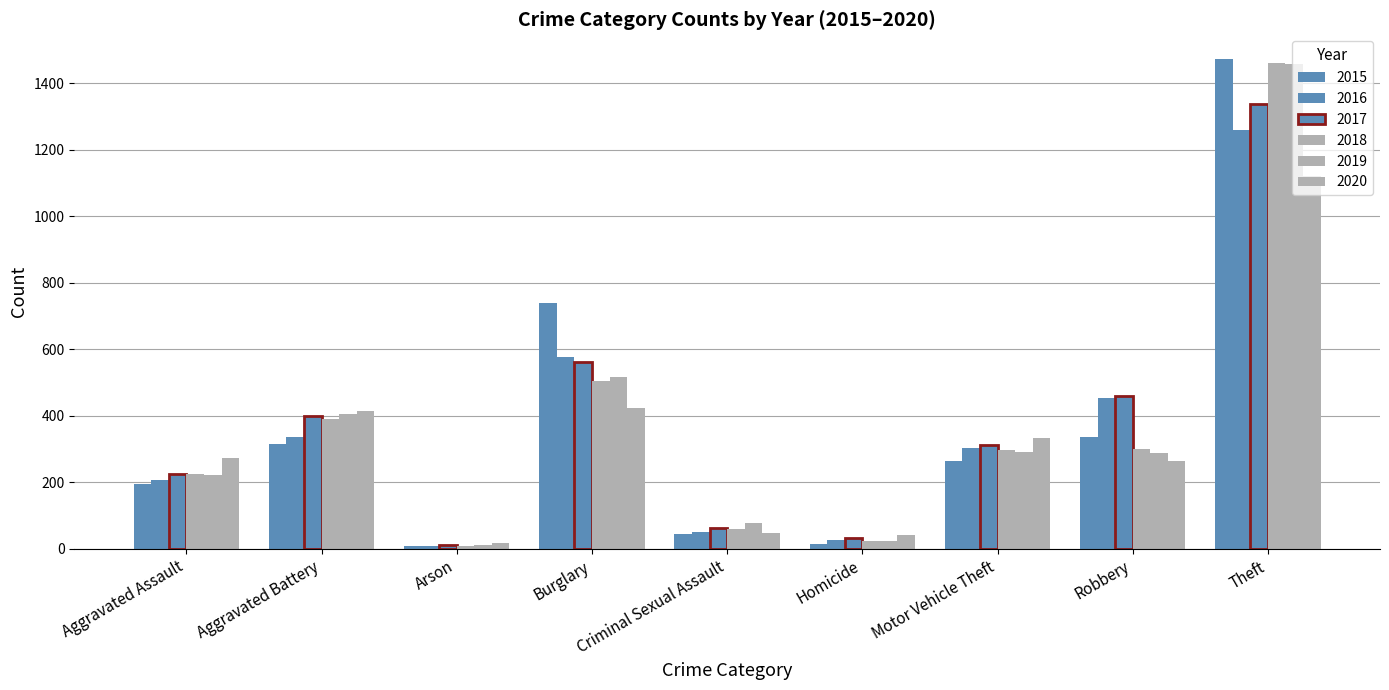

The value of 2016 at Criminal Sexual Assault is 50. True or false?

True